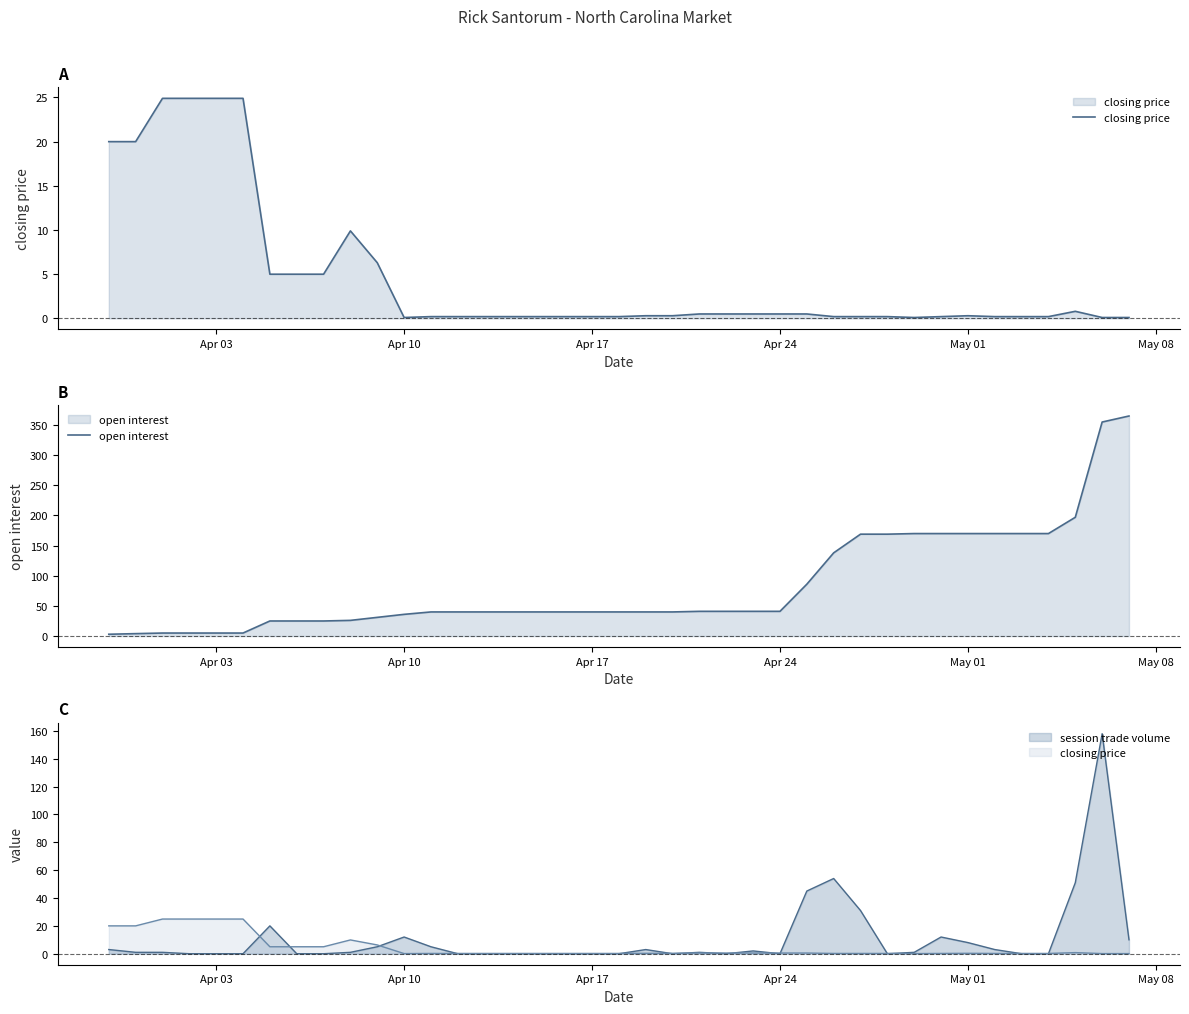

How many lines are shown in the chart?

2